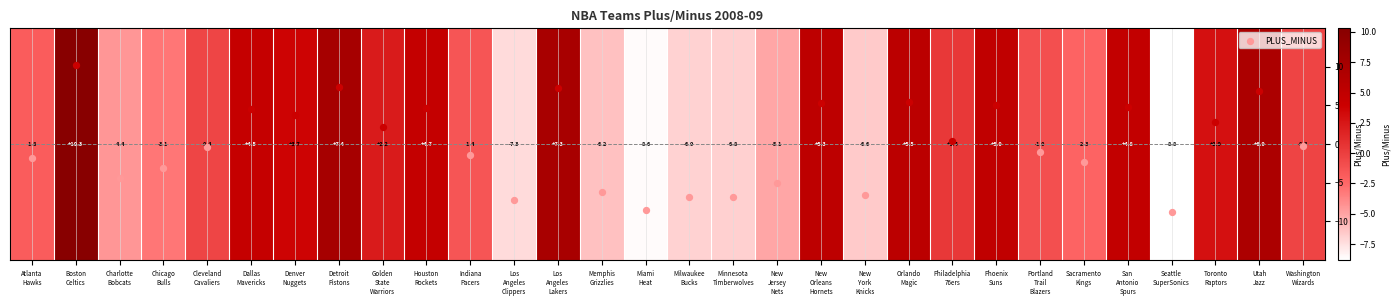

Is it true that the value at Chicago
Bulls is -3.1?

True